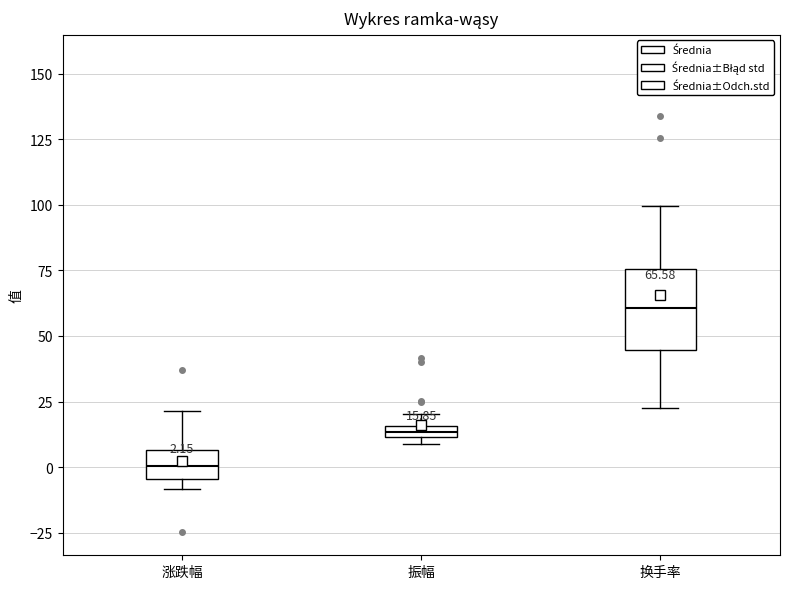

Which box's median line is the lowest?

涨跌幅